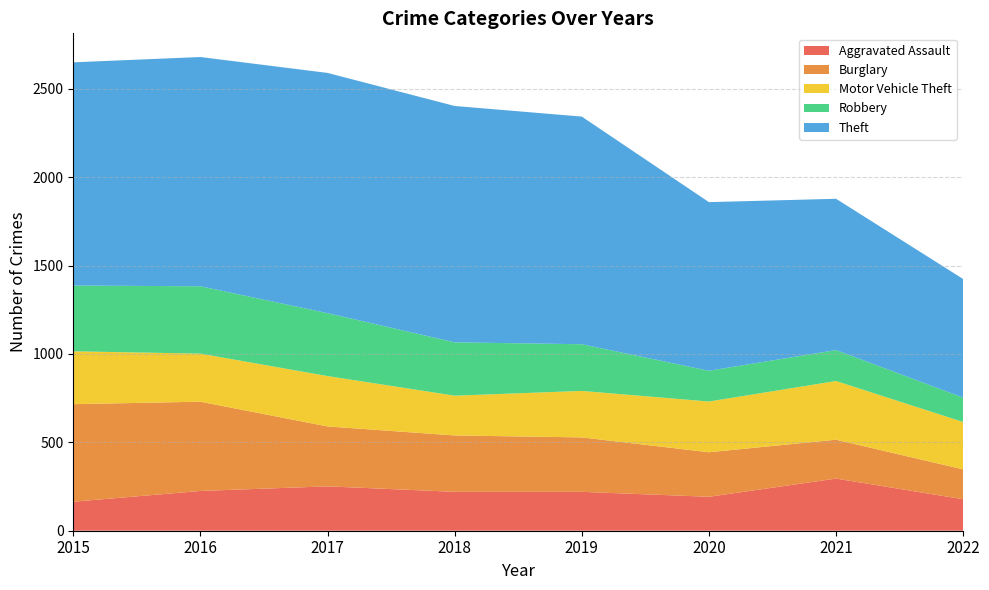

Reading left to right, what are all the values shown in this chart?

Aggravated Assault: 164	225	251	220	220	192	295	178
Burglary: 552	505	339	319	308	252	220	169
Motor Vehicle Theft: 299	272	285	225	263	287	332	268
Robbery: 372	381	356	302	264	174	175	138
Theft: 1263	1297	1359	1337	1288	954	856	671